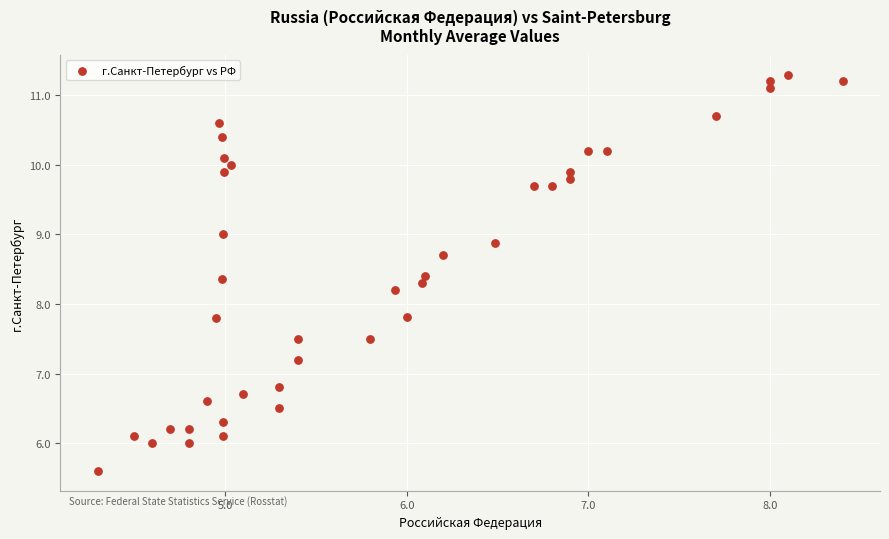

What is the range of Y values (max minus min)?

5.7